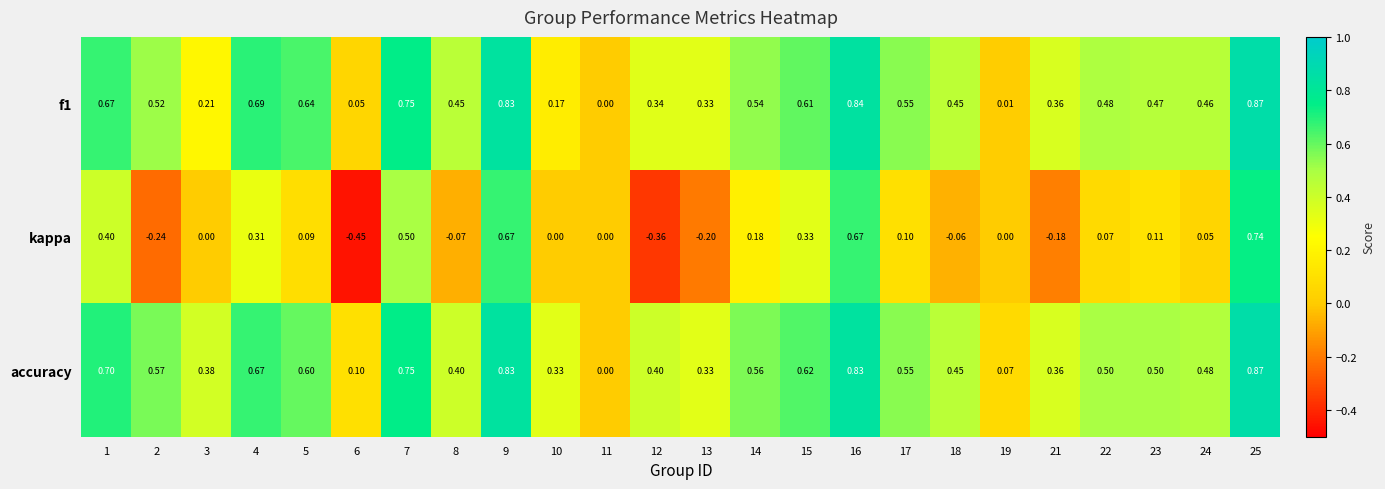

Is the value of f1 at 17 greater than the value of accuracy at 2?

No